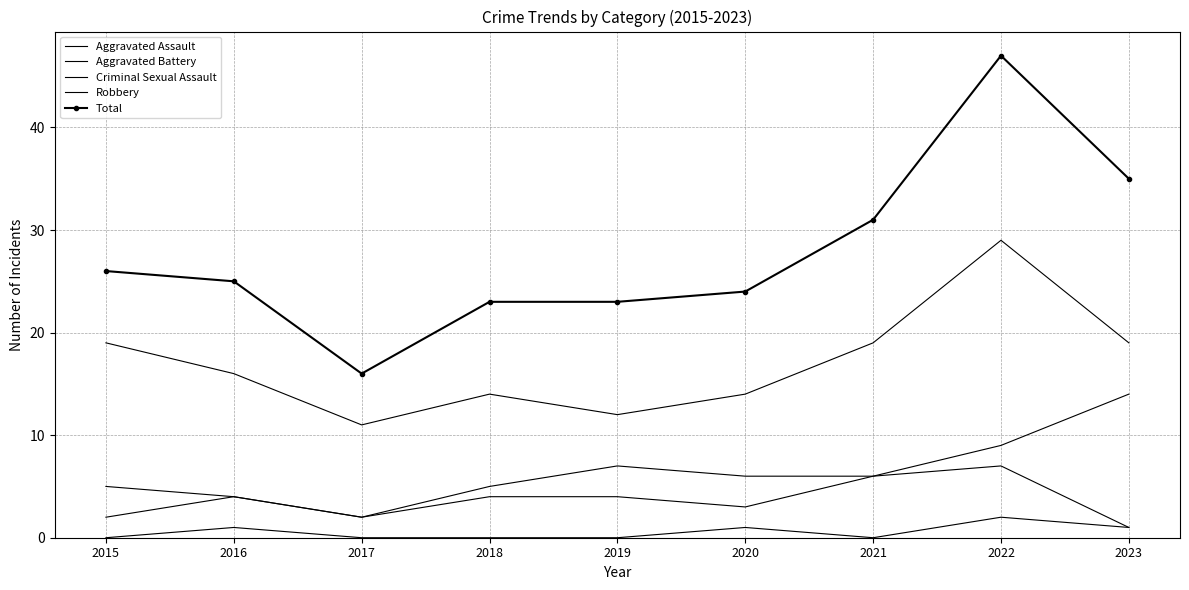

How many interior local valleys does the Aggravated Assault series have?

2